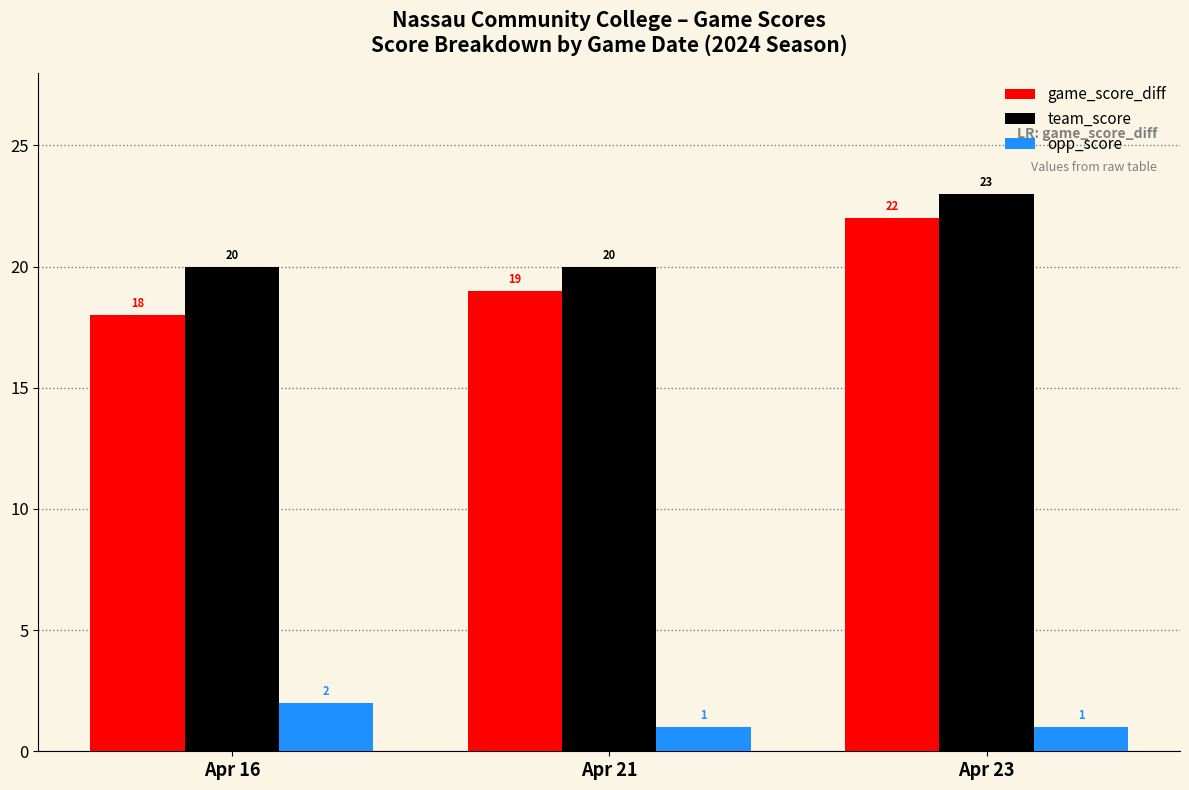

Does the chart contain stacked bars?

No